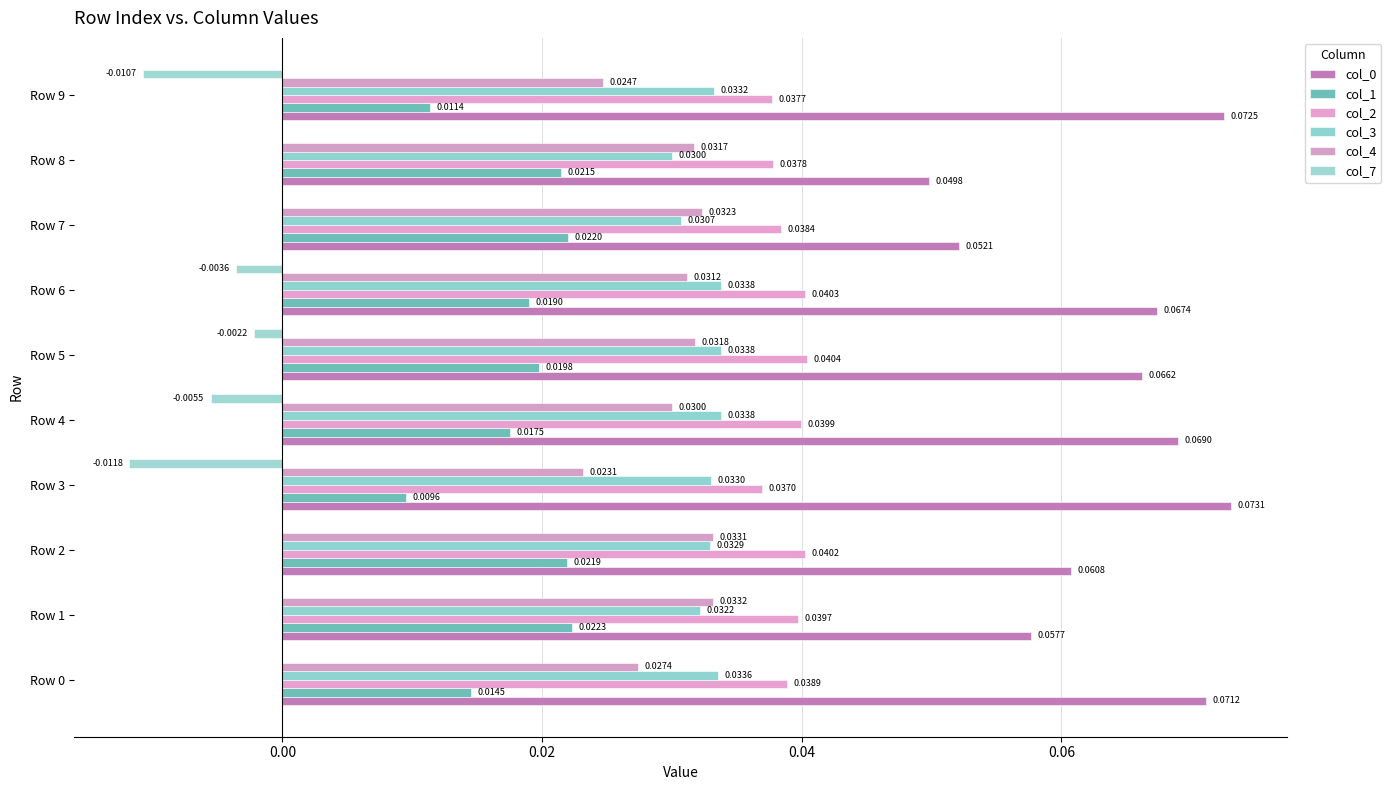

Count the number of categories in the chart.

10